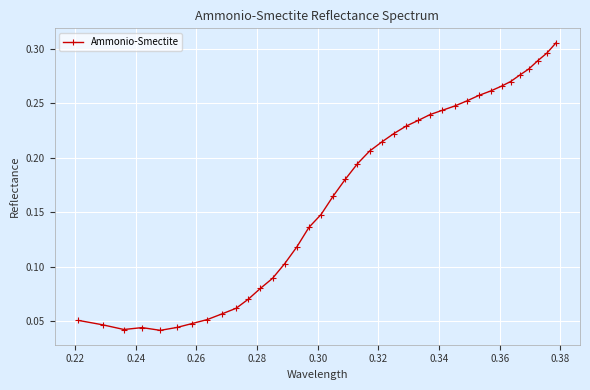

Count the values in the range 0 to 1.

38